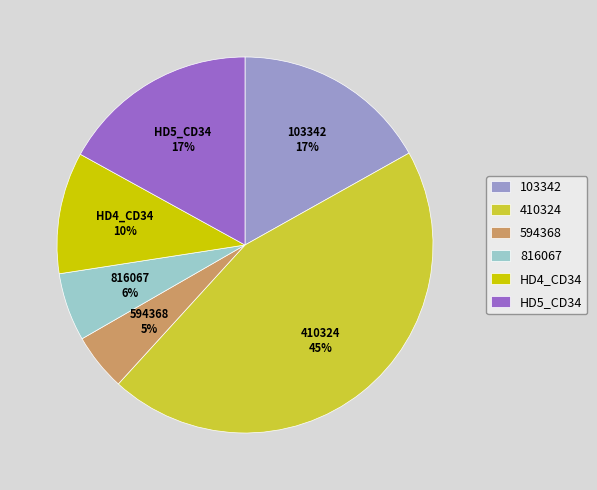

To the nearest percent, what is the difference between the largest and smallest slice percentages?

40%